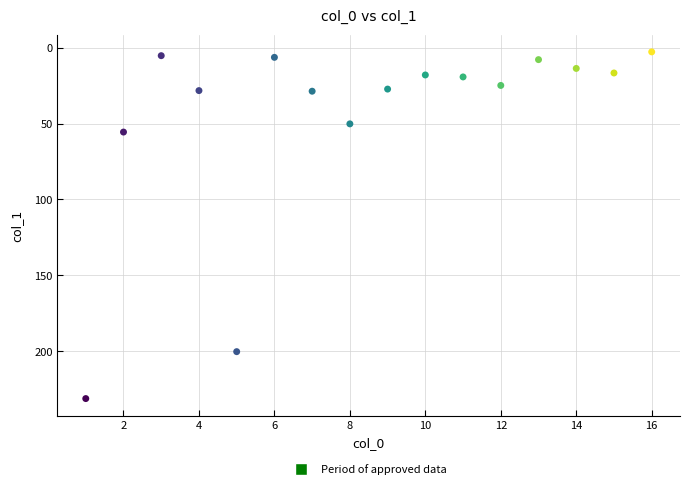

What Y value in the scatter plot is closest to 116?

55.6